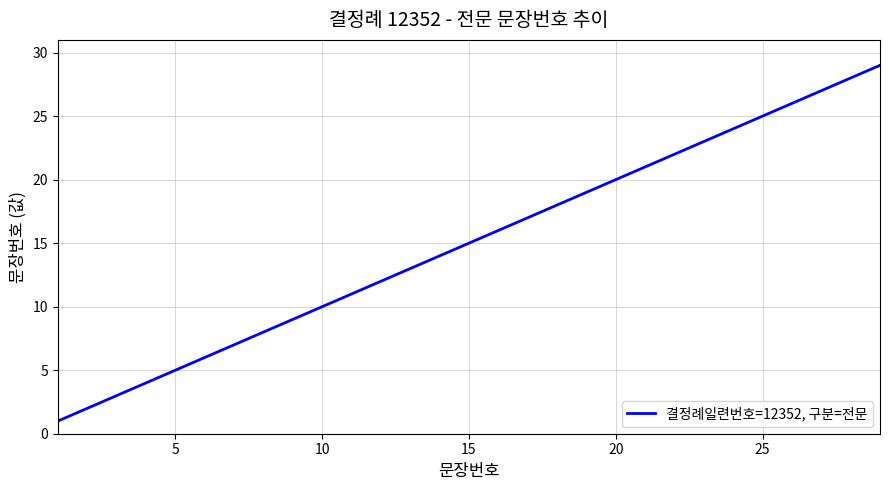

Reading left to right, transcribe all the data shown in this chart.

1	2	3	4	5	6	7	8	9	10	11	12	13	14	15	16	17	18	19	20	21	22	23	24	25	26	27	28	29